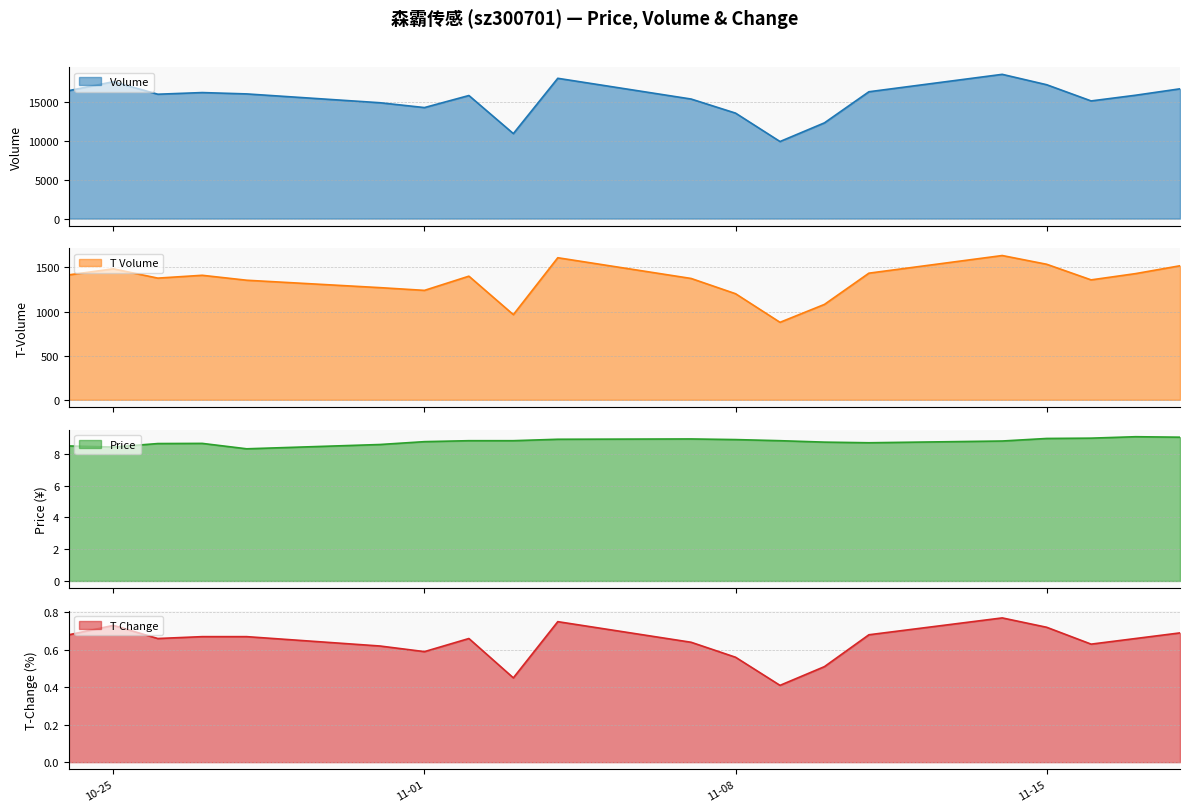

What is the minimum value for T Volume?

878